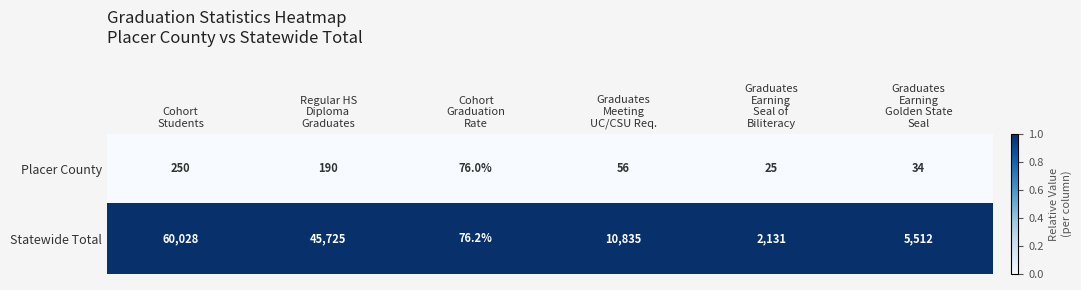

Reading right to left, extract all data points from this chart.

Placer County: 34.0	25.0	56.0	76.0	190.0	250.0
Statewide Total: 5512.0	2131.0	10835.0	76.2	45725.0	60028.0